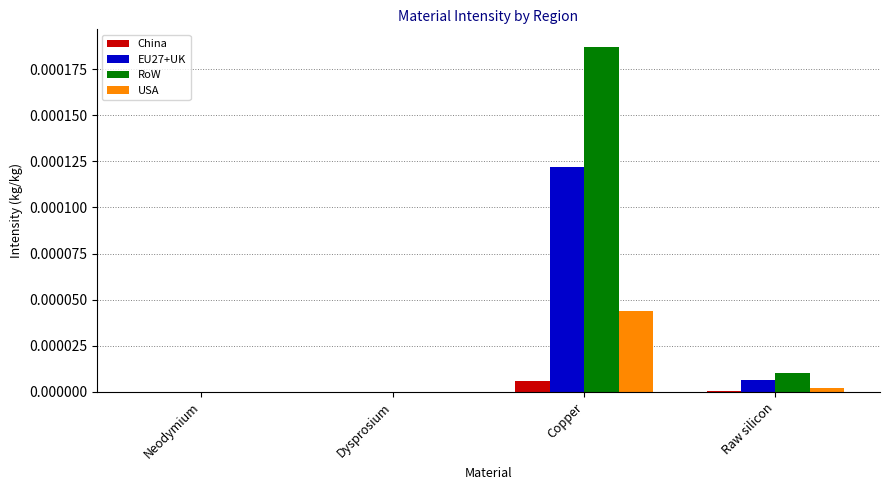

Which series has the largest total across all categories?

RoW